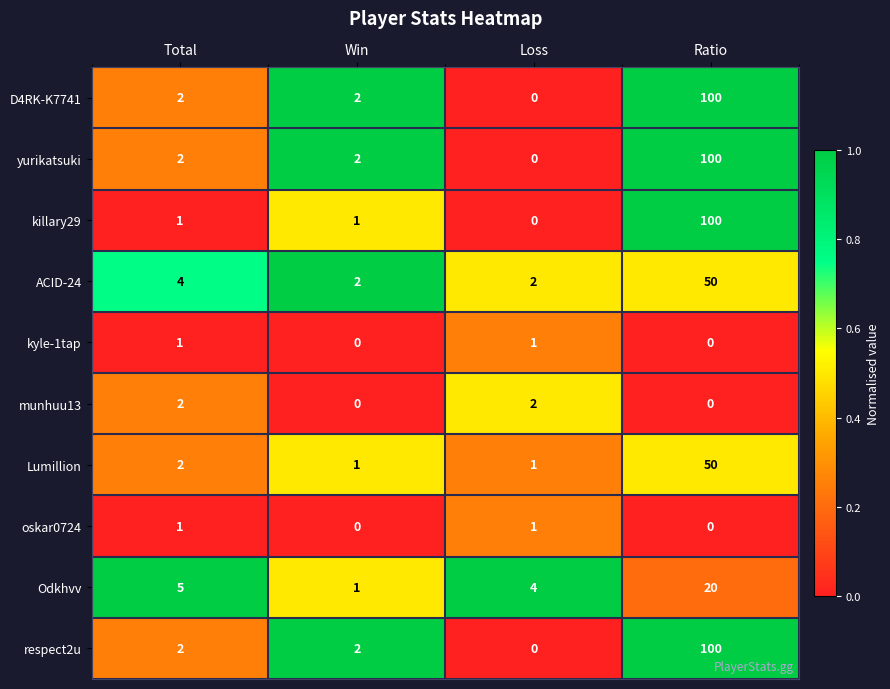

True or false: oskar0724 has a value of 0 at Ratio.

True